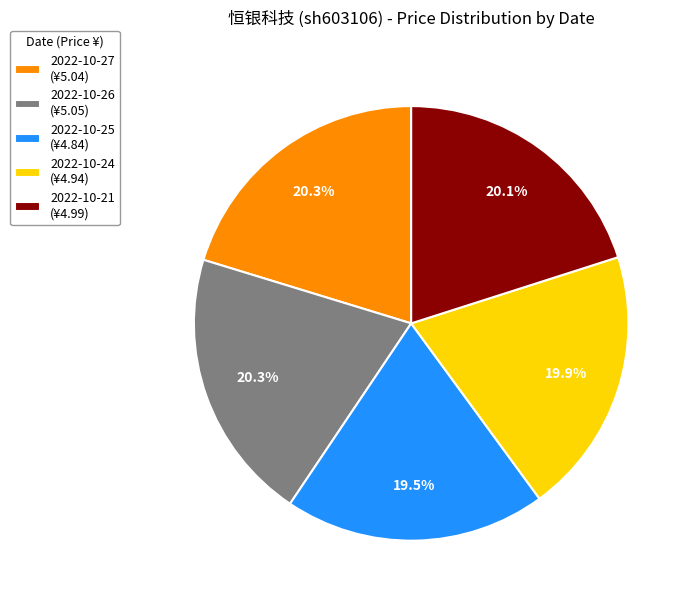

To the nearest percent, what is the average slice percentage?

20%